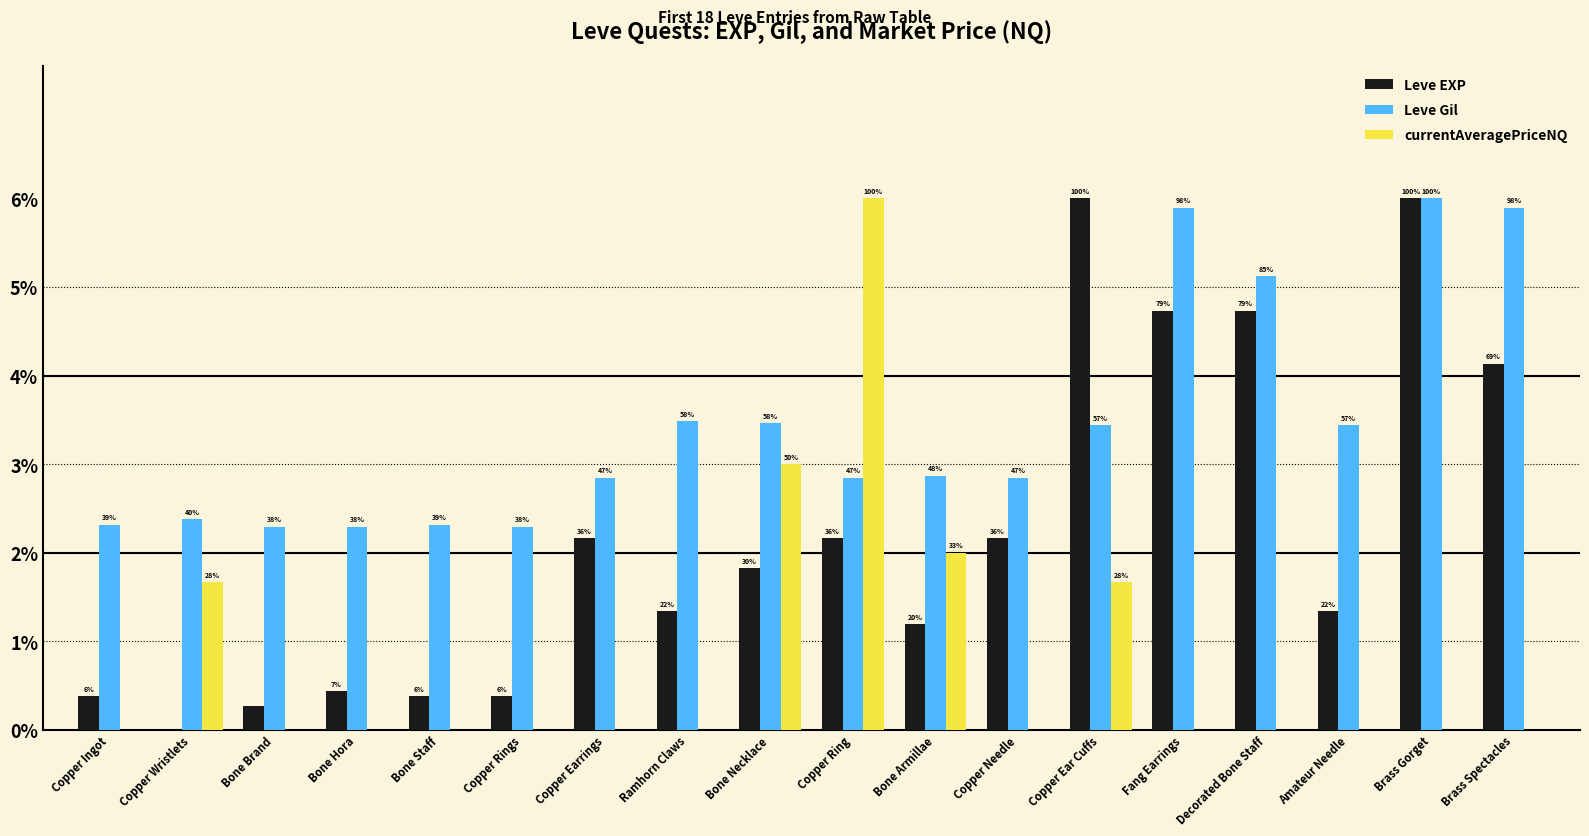

What is the difference between the maximum and minimum values in the currentAveragePriceNQ series?

6.0